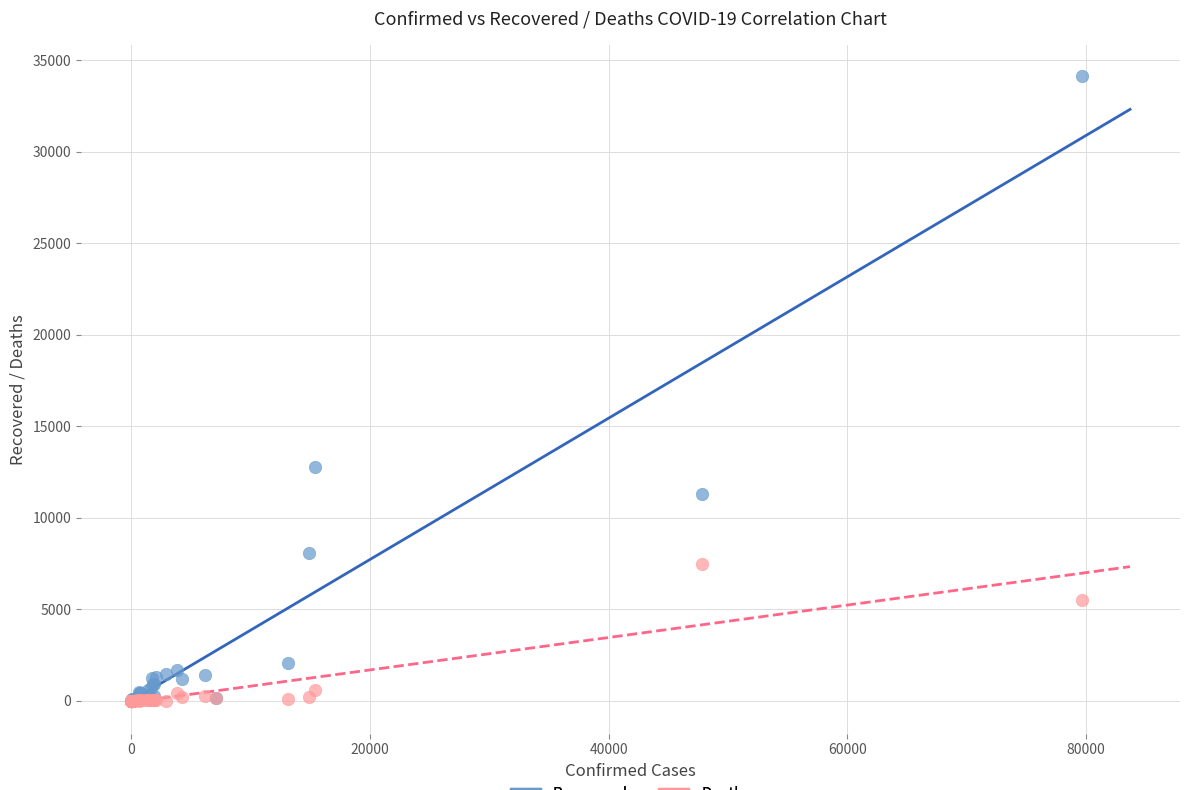

Which series reaches the maximum Y coordinate?

Recovered